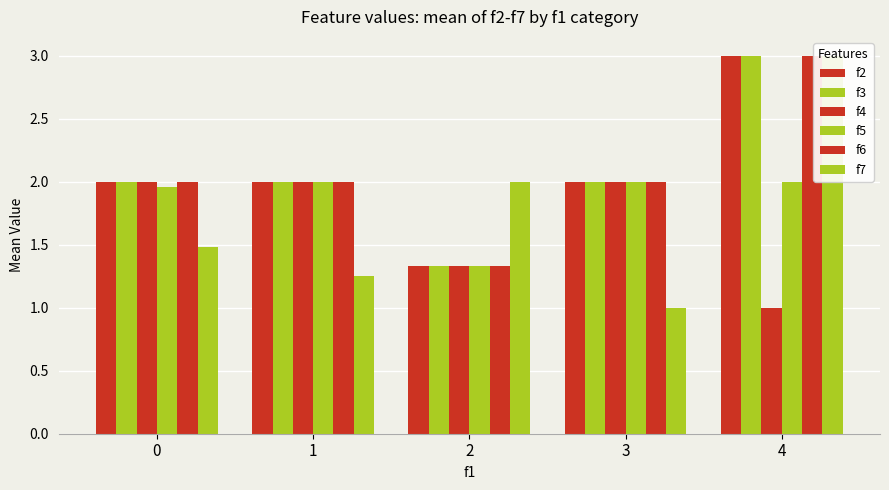

Reading left to right, what are all the values shown in this chart?

f2: 0=2.0	1=2.0	2=1.3	3=2.0	4=3.0
f3: 0=2.0	1=2.0	2=1.3	3=2.0	4=3.0
f4: 0=2.0	1=2.0	2=1.3	3=2.0	4=1.0
f5: 0=2.0	1=2.0	2=1.3	3=2.0	4=2.0
f6: 0=2.0	1=2.0	2=1.3	3=2.0	4=3.0
f7: 0=1.5	1=1.2	2=2.0	3=1.0	4=3.0